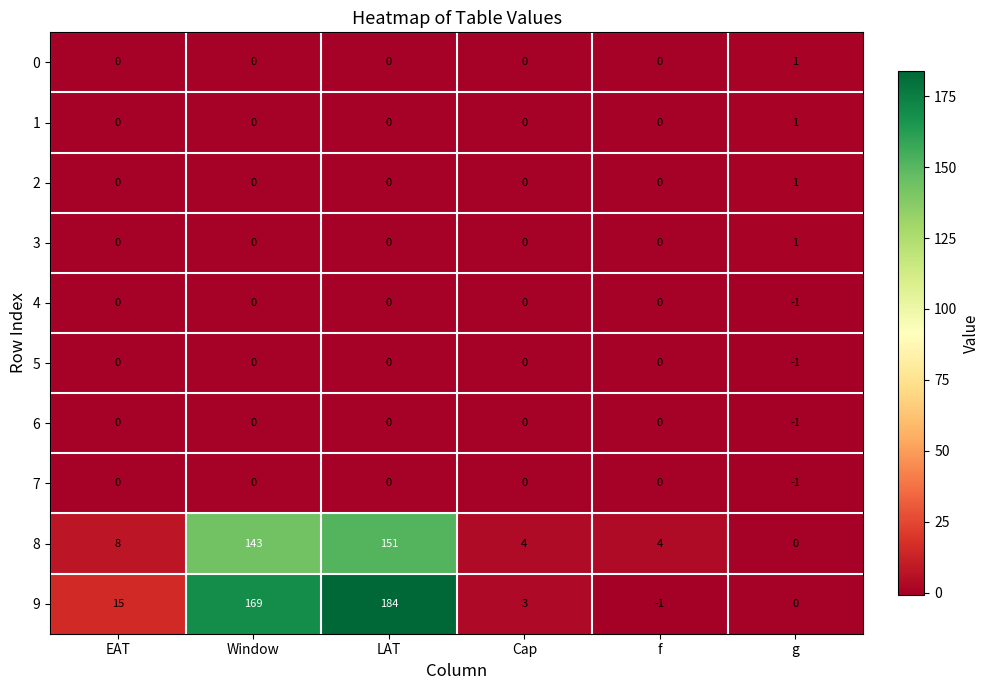

How many 0 values are between 0 and 1?

6